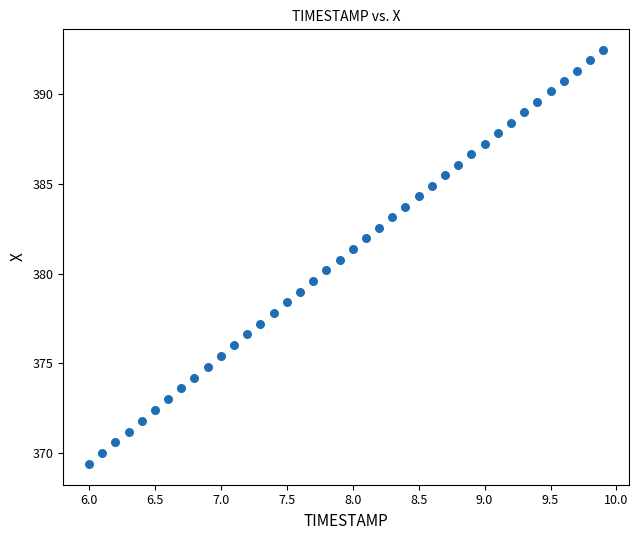

What is the range of Y values (max minus min)?

23.1